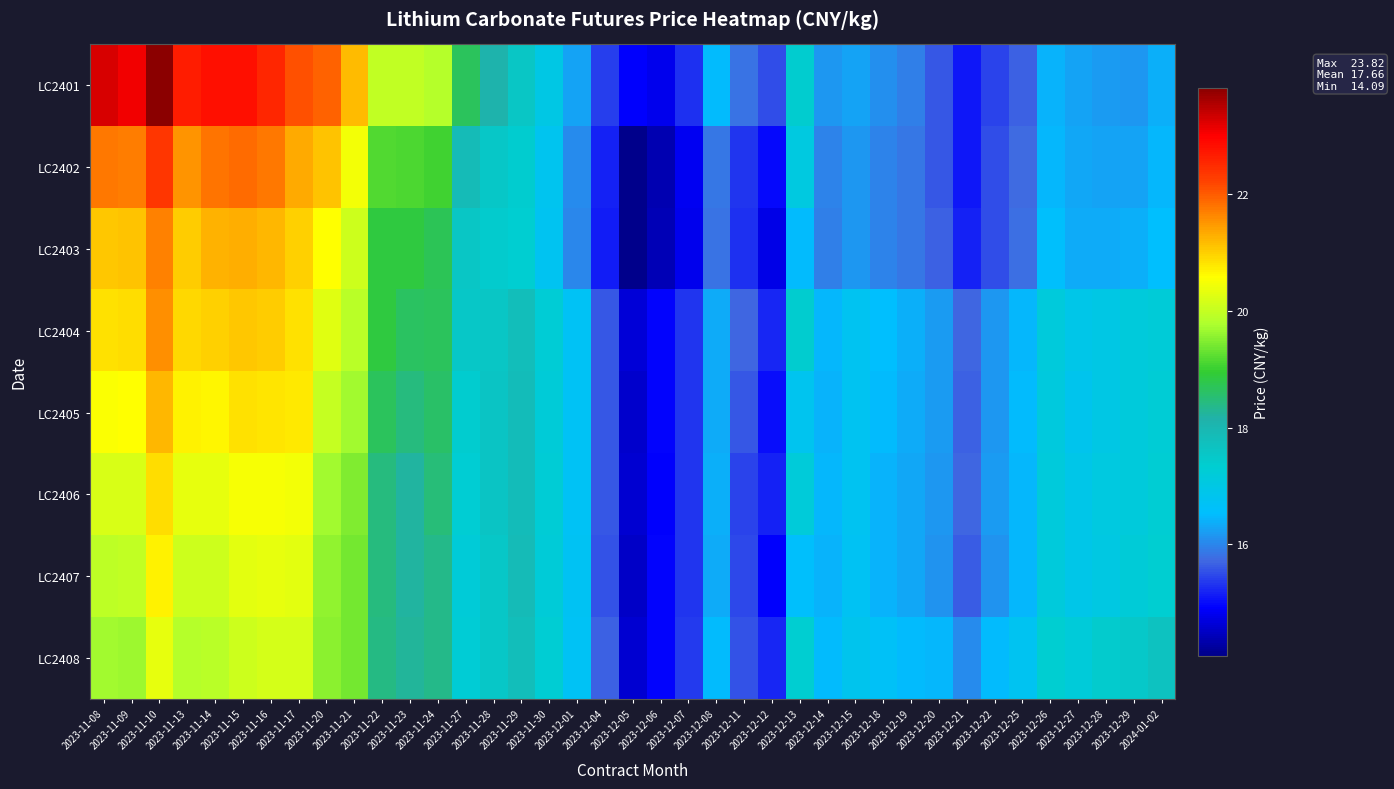

Reading left to right, what are all the values shown in this chart?

LC2401: 2023-11-08=23.3	2023-11-09=23.1	2023-11-10=23.8	2023-11-13=22.7	2023-11-14=22.8	2023-11-15=22.8	2023-11-16=22.5	2023-11-17=22.1	2023-11-20=22.0	2023-11-21=21.2	2023-11-22=20.0	2023-11-23=20.0	2023-11-24=19.8	2023-11-27=18.7	2023-11-28=18.1	2023-11-29=17.6	2023-11-30=17.0	2023-12-01=16.3	2023-12-04=15.4	2023-12-05=14.9	2023-12-06=14.8	2023-12-07=15.3	2023-12-08=16.5	2023-12-11=15.8	2023-12-12=15.5	2023-12-13=17.4	2023-12-14=16.2	2023-12-15=16.3	2023-12-18=16.1	2023-12-19=15.9	2023-12-20=15.6	2023-12-21=15.1	2023-12-22=15.4	2023-12-25=15.7	2023-12-26=16.4	2023-12-27=16.3	2023-12-28=16.2	2023-12-29=16.2	2024-01-02=16.4
LC2402: 2023-11-08=21.8	2023-11-09=21.7	2023-11-10=22.4	2023-11-13=21.5	2023-11-14=21.8	2023-11-15=21.9	2023-11-16=21.7	2023-11-17=21.3	2023-11-20=21.1	2023-11-21=20.4	2023-11-22=19.2	2023-11-23=19.1	2023-11-24=19.1	2023-11-27=17.9	2023-11-28=17.5	2023-11-29=17.4	2023-11-30=16.8	2023-12-01=16.0	2023-12-04=15.2	2023-12-05=14.1	2023-12-06=14.4	2023-12-07=14.8	2023-12-08=15.9	2023-12-11=15.3	2023-12-12=15.0	2023-12-13=17.1	2023-12-14=16.0	2023-12-15=16.2	2023-12-18=16.0	2023-12-19=15.8	2023-12-20=15.6	2023-12-21=15.1	2023-12-22=15.5	2023-12-25=15.8	2023-12-26=16.5	2023-12-27=16.3	2023-12-28=16.3	2023-12-29=16.3	2024-01-02=16.5
LC2403: 2023-11-08=21.1	2023-11-09=21.1	2023-11-10=21.7	2023-11-13=21.0	2023-11-14=21.3	2023-11-15=21.3	2023-11-16=21.2	2023-11-17=21.0	2023-11-20=20.6	2023-11-21=20.1	2023-11-22=18.9	2023-11-23=18.9	2023-11-24=18.7	2023-11-27=17.6	2023-11-28=17.4	2023-11-29=17.3	2023-11-30=16.8	2023-12-01=16.0	2023-12-04=15.1	2023-12-05=14.1	2023-12-06=14.4	2023-12-07=14.8	2023-12-08=15.8	2023-12-11=15.3	2023-12-12=14.7	2023-12-13=16.5	2023-12-14=15.9	2023-12-15=16.1	2023-12-18=16.0	2023-12-19=15.9	2023-12-20=15.7	2023-12-21=15.2	2023-12-22=15.5	2023-12-25=15.8	2023-12-26=16.6	2023-12-27=16.3	2023-12-28=16.4	2023-12-29=16.4	2024-01-02=16.6
LC2404: 2023-11-08=20.8	2023-11-09=20.9	2023-11-10=21.5	2023-11-13=20.9	2023-11-14=21.0	2023-11-15=21.1	2023-11-16=21.0	2023-11-17=20.9	2023-11-20=20.3	2023-11-21=19.9	2023-11-22=18.9	2023-11-23=18.6	2023-11-24=18.7	2023-11-27=17.5	2023-11-28=17.6	2023-11-29=17.8	2023-11-30=17.3	2023-12-01=16.7	2023-12-04=15.6	2023-12-05=14.7	2023-12-06=14.9	2023-12-07=15.3	2023-12-08=16.4	2023-12-11=15.7	2023-12-12=15.2	2023-12-13=17.4	2023-12-14=16.5	2023-12-15=16.8	2023-12-18=16.6	2023-12-19=16.4	2023-12-20=16.2	2023-12-21=15.7	2023-12-22=16.2	2023-12-25=16.5	2023-12-26=17.2	2023-12-27=16.9	2023-12-28=17.0	2023-12-29=17.2	2024-01-02=17.2
LC2405: 2023-11-08=20.5	2023-11-09=20.6	2023-11-10=21.2	2023-11-13=20.7	2023-11-14=20.7	2023-11-15=20.8	2023-11-16=20.8	2023-11-17=20.8	2023-11-20=20.0	2023-11-21=19.7	2023-11-22=18.7	2023-11-23=18.5	2023-11-24=18.6	2023-11-27=17.4	2023-11-28=17.6	2023-11-29=17.8	2023-11-30=17.2	2023-12-01=16.7	2023-12-04=15.6	2023-12-05=14.6	2023-12-06=15.0	2023-12-07=15.3	2023-12-08=16.4	2023-12-11=15.6	2023-12-12=15.0	2023-12-13=16.8	2023-12-14=16.4	2023-12-15=16.8	2023-12-18=16.5	2023-12-19=16.3	2023-12-20=16.2	2023-12-21=15.7	2023-12-22=16.2	2023-12-25=16.5	2023-12-26=17.1	2023-12-27=16.9	2023-12-28=17.0	2023-12-29=17.1	2024-01-02=17.3
LC2406: 2023-11-08=20.2	2023-11-09=20.2	2023-11-10=20.9	2023-11-13=20.4	2023-11-14=20.3	2023-11-15=20.5	2023-11-16=20.5	2023-11-17=20.5	2023-11-20=19.7	2023-11-21=19.5	2023-11-22=18.4	2023-11-23=18.2	2023-11-24=18.5	2023-11-27=17.3	2023-11-28=17.6	2023-11-29=17.8	2023-11-30=17.3	2023-12-01=16.7	2023-12-04=15.6	2023-12-05=14.6	2023-12-06=14.9	2023-12-07=15.3	2023-12-08=16.4	2023-12-11=15.4	2023-12-12=15.2	2023-12-13=17.2	2023-12-14=16.5	2023-12-15=16.8	2023-12-18=16.4	2023-12-19=16.3	2023-12-20=16.2	2023-12-21=15.7	2023-12-22=16.2	2023-12-25=16.5	2023-12-26=17.2	2023-12-27=16.9	2023-12-28=17.1	2023-12-29=17.2	2024-01-02=17.3
LC2407: 2023-11-08=19.9	2023-11-09=20.0	2023-11-10=20.7	2023-11-13=20.1	2023-11-14=20.1	2023-11-15=20.3	2023-11-16=20.3	2023-11-17=20.3	2023-11-20=19.6	2023-11-21=19.4	2023-11-22=18.4	2023-11-23=18.2	2023-11-24=18.4	2023-11-27=17.2	2023-11-28=17.5	2023-11-29=17.9	2023-11-30=17.2	2023-12-01=16.7	2023-12-04=15.6	2023-12-05=14.5	2023-12-06=14.9	2023-12-07=15.3	2023-12-08=16.4	2023-12-11=15.5	2023-12-12=14.9	2023-12-13=16.6	2023-12-14=16.4	2023-12-15=16.7	2023-12-18=16.4	2023-12-19=16.3	2023-12-20=16.1	2023-12-21=15.6	2023-12-22=16.1	2023-12-25=16.5	2023-12-26=17.1	2023-12-27=16.9	2023-12-28=17.0	2023-12-29=17.2	2024-01-02=17.3
LC2408: 2023-11-08=19.7	2023-11-09=19.7	2023-11-10=20.3	2023-11-13=19.8	2023-11-14=19.9	2023-11-15=20.1	2023-11-16=20.1	2023-11-17=20.1	2023-11-20=19.6	2023-11-21=19.4	2023-11-22=18.4	2023-11-23=18.3	2023-11-24=18.4	2023-11-27=17.3	2023-11-28=17.5	2023-11-29=17.8	2023-11-30=17.3	2023-12-01=16.7	2023-12-04=15.7	2023-12-05=14.6	2023-12-06=14.9	2023-12-07=15.4	2023-12-08=16.5	2023-12-11=15.5	2023-12-12=15.2	2023-12-13=17.3	2023-12-14=16.5	2023-12-15=16.8	2023-12-18=16.7	2023-12-19=16.5	2023-12-20=16.5	2023-12-21=16.0	2023-12-22=16.5	2023-12-25=16.8	2023-12-26=17.3	2023-12-27=17.2	2023-12-28=17.4	2023-12-29=17.5	2024-01-02=17.7